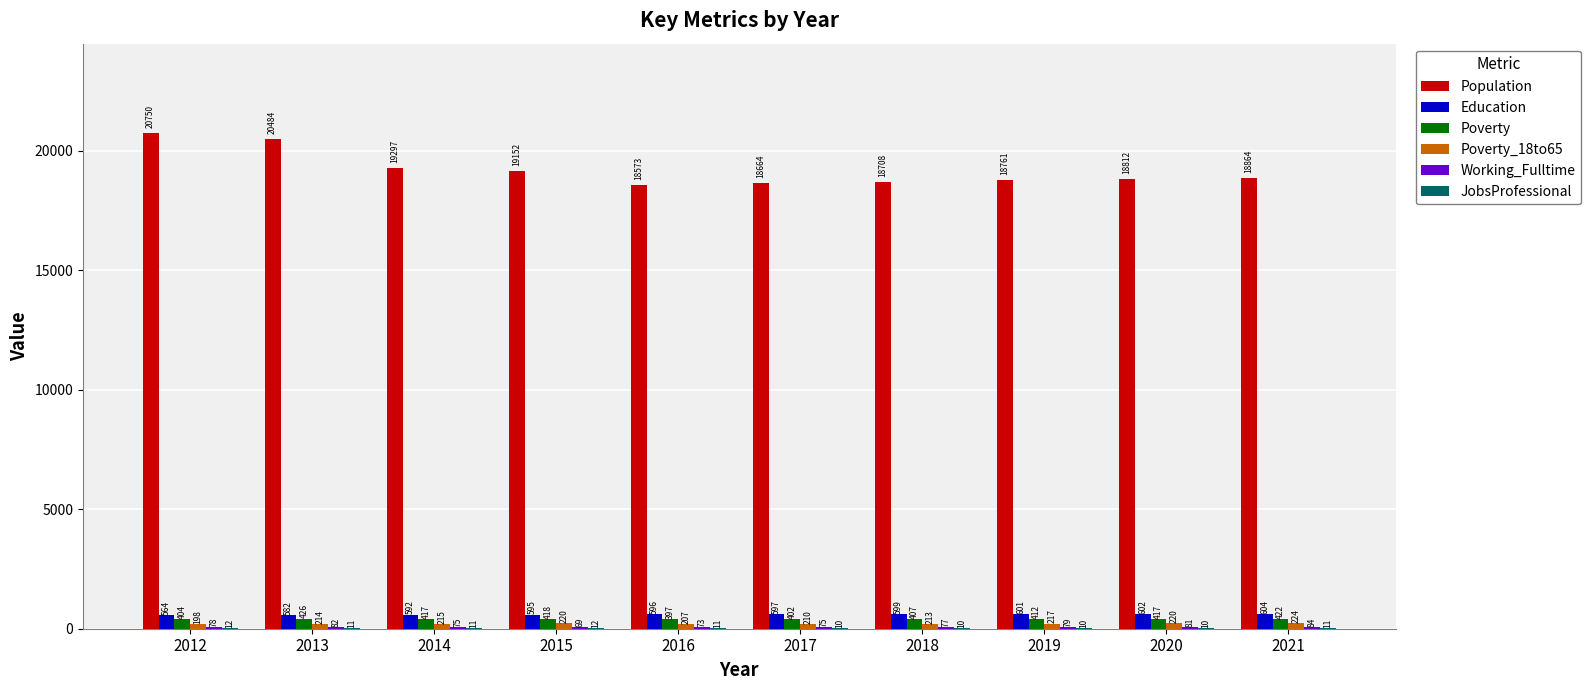

Is the value of Education at 2018 greater than the value of Population at 2016?

No